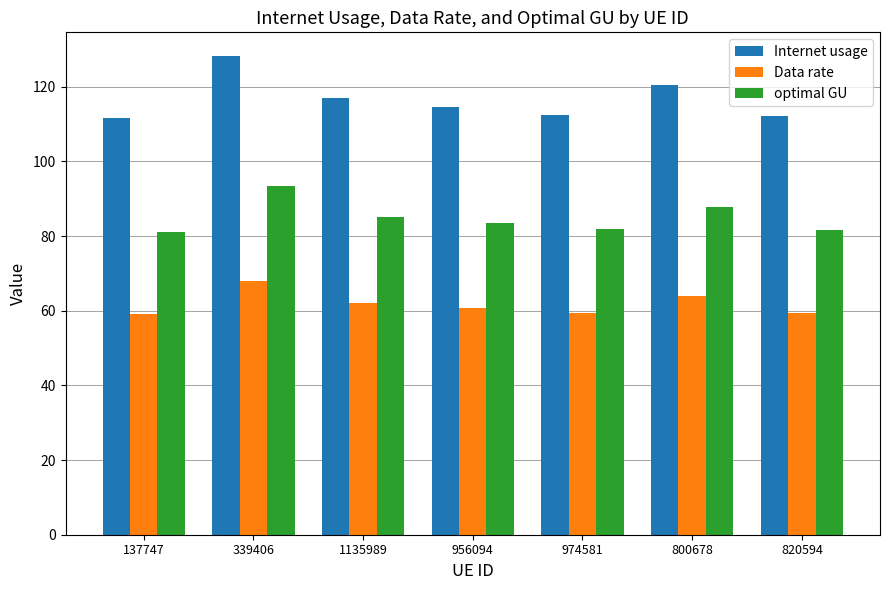

What position from the right is 820594?

1